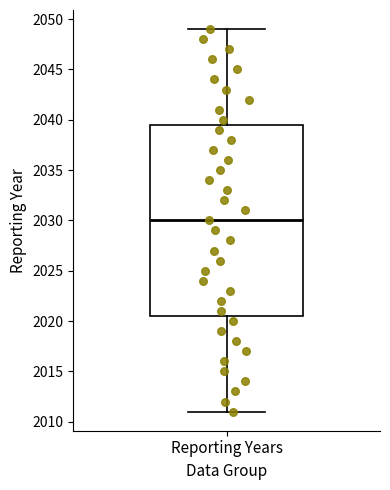

Transcribe this box plot: give where the median line is, the range the box spans, and where the two whiskers end, as read against the y-axis. The values are not printed on the chart, so give them approximately, as read against the axis.

median 2030.0, box 2020.5 to 2039.5, whiskers 2011.0 to 2049.0